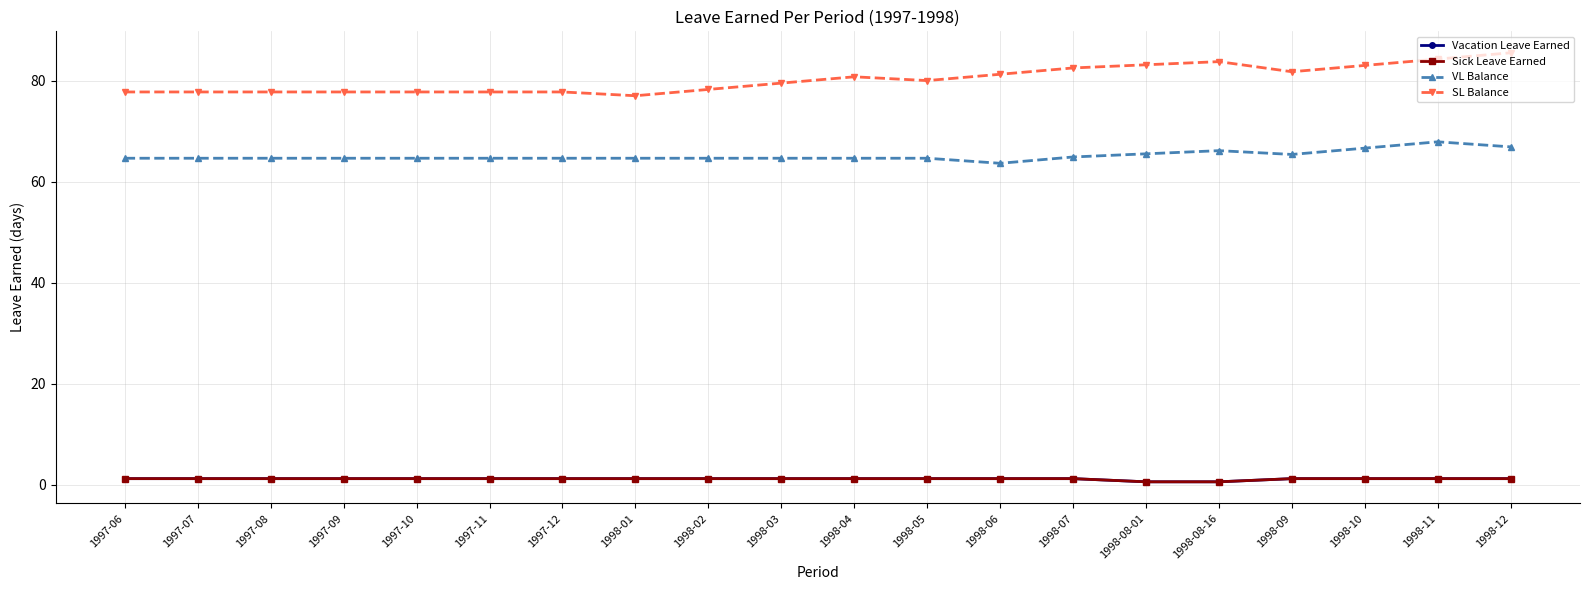

Is this an area chart (filled region under the line)?

No